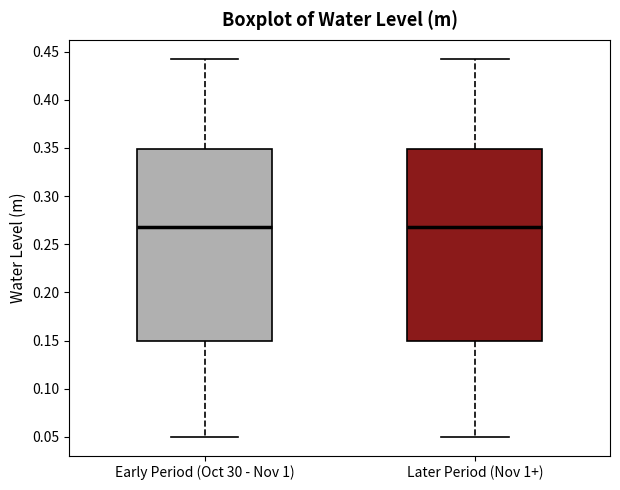

Where is the lower edge of the box for Early Period (Oct 30 - Nov 1) on the y-axis? The values are not printed on the chart, so give them approximately, as read against the axis.

0.150